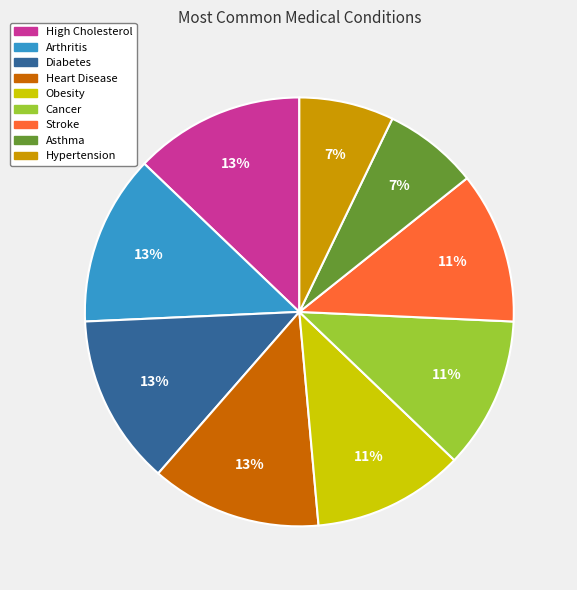

Does any single category account for the majority?

No